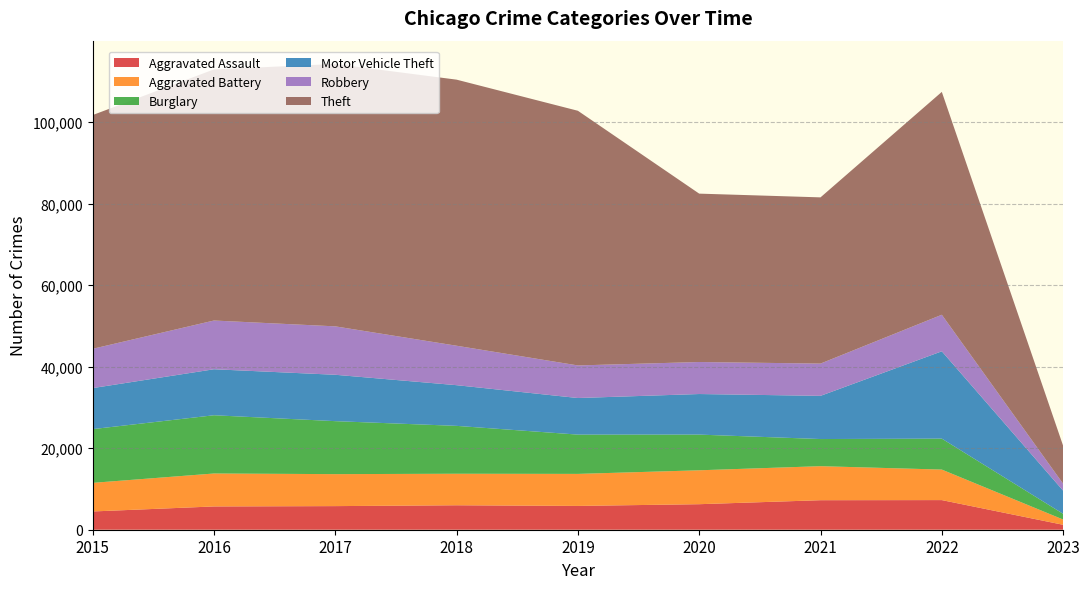

Reading left to right, list all the values displayed in this chart.

Aggravated Assault: 4480	5712	5793	6001	5841	6263	7243	7270	1210
Aggravated Battery: 7018	8085	7845	7734	7857	8319	8348	7488	1290
Burglary: 13184	14289	13001	11746	9639	8757	6658	7592	1401
Motor Vehicle Theft: 10068	11286	11380	9984	8977	9956	10598	21426	5683
Robbery: 9638	11960	11880	9679	7994	7855	7918	8970	1701
Theft: 57350	61618	64381	65285	62485	41312	40781	54679	9314